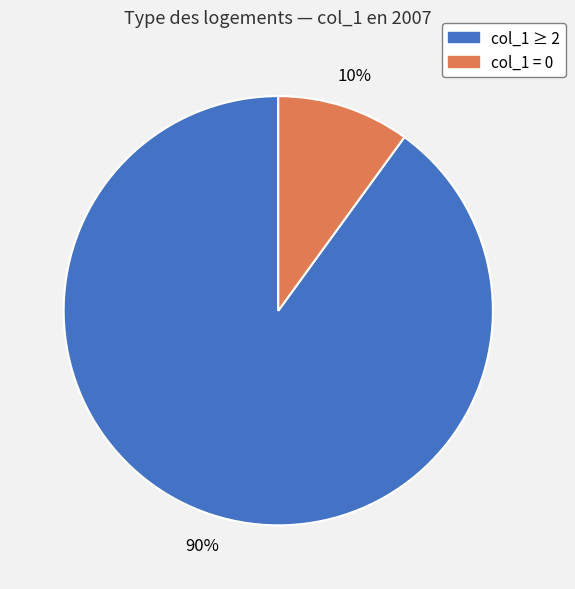

Which slice is the largest?

col_1 ≥ 2